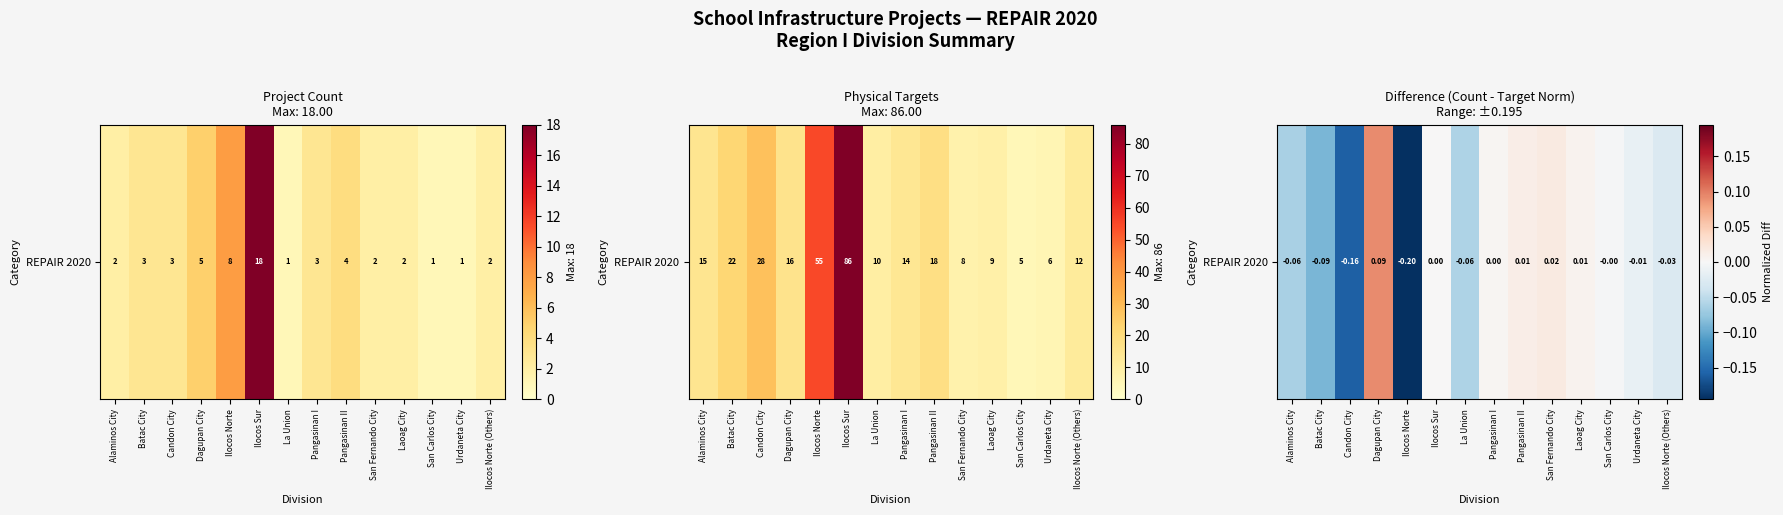

List the labels in order of value, smallest first.

Ilocos Norte, Candon City, Batac City, Alaminos City, La Union, Ilocos Norte (Others), Urdaneta City, San Carlos City, Ilocos Sur, Pangasinan I, Laoag City, Pangasinan II, San Fernando City, Dagupan City